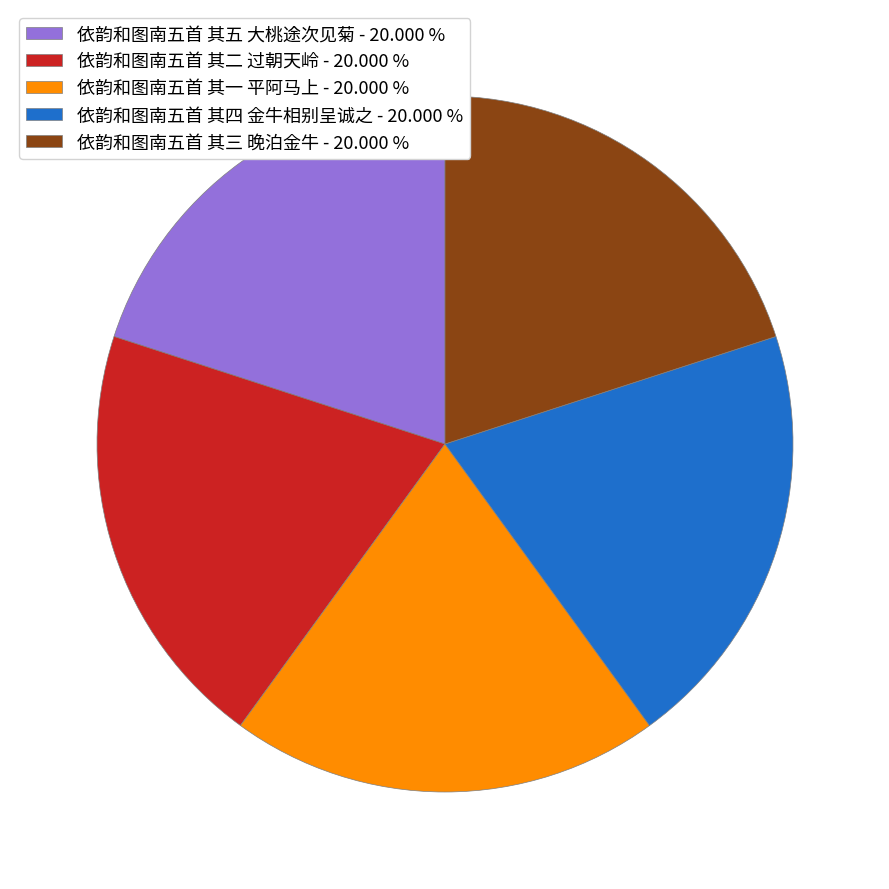

Does 依韵和图南五首 其一 平阿马上 - 20.000 % account for over 50% of the chart?

No